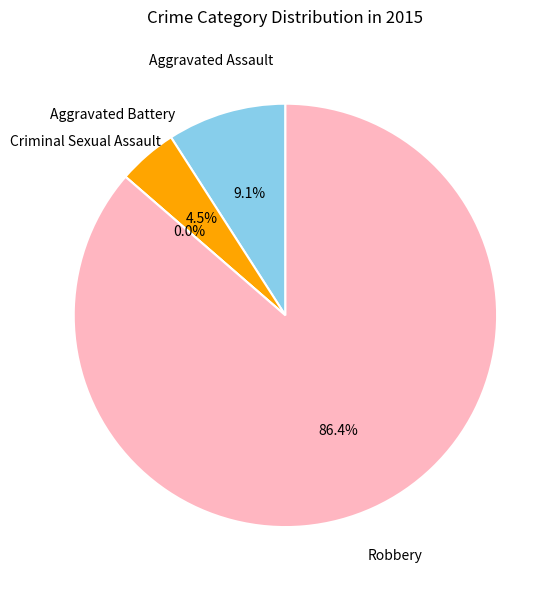

What is the ratio of the value at Aggravated Assault to the value at Aggravated Battery?

2.0